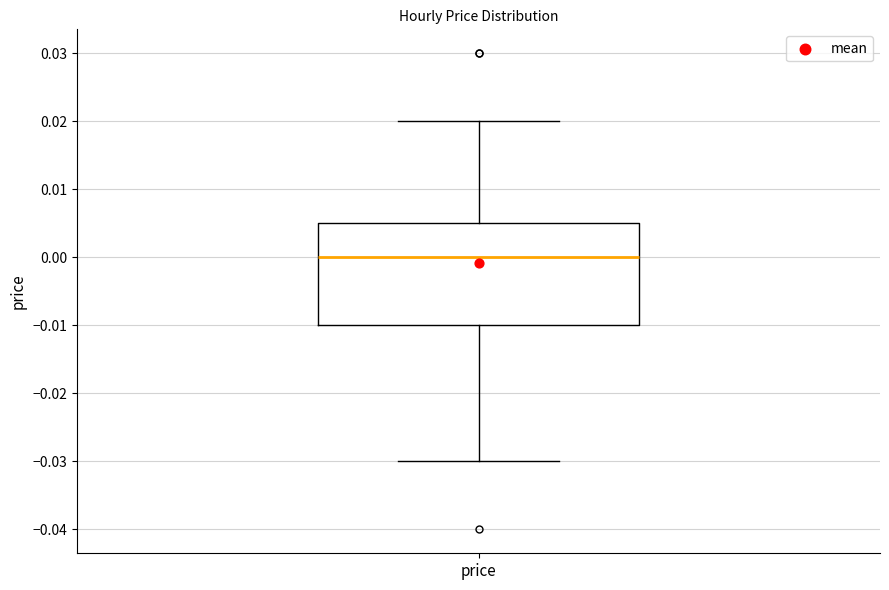

Transcribe this box plot: give where the median line is, the range the box spans, and where the two whiskers end, as read against the y-axis. The values are not printed on the chart, so give them approximately, as read against the axis.

median 0.000, box -0.010 to 0.005, whiskers -0.030 to 0.020